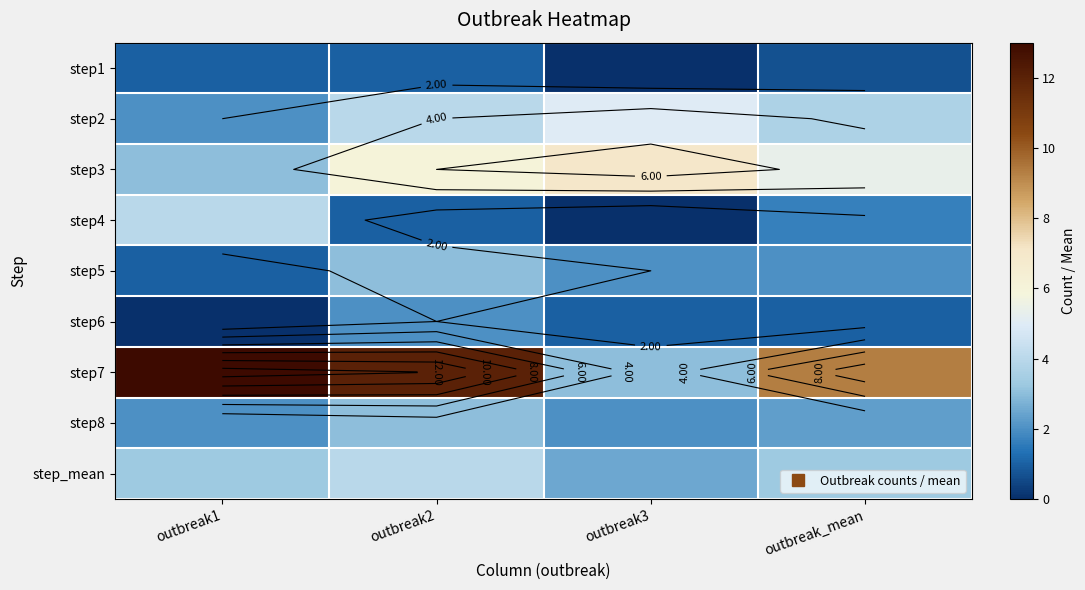

At how many categories does at least one series exceed 9?

3